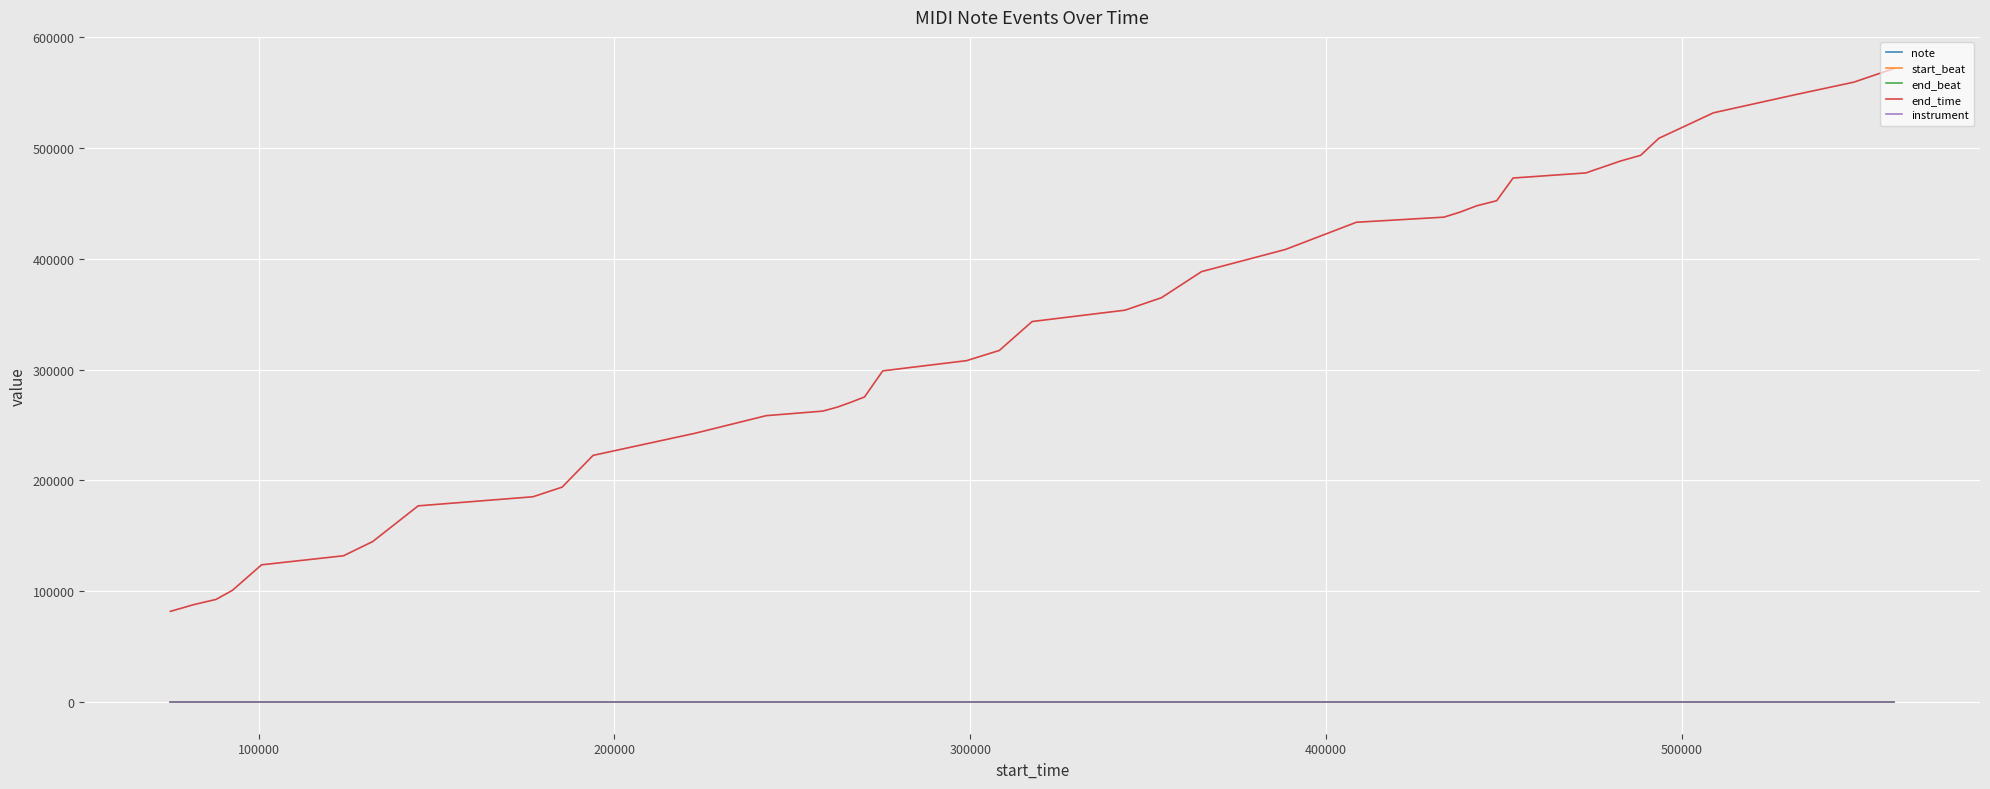

True or false: end_time and instrument intersect in this chart.

False